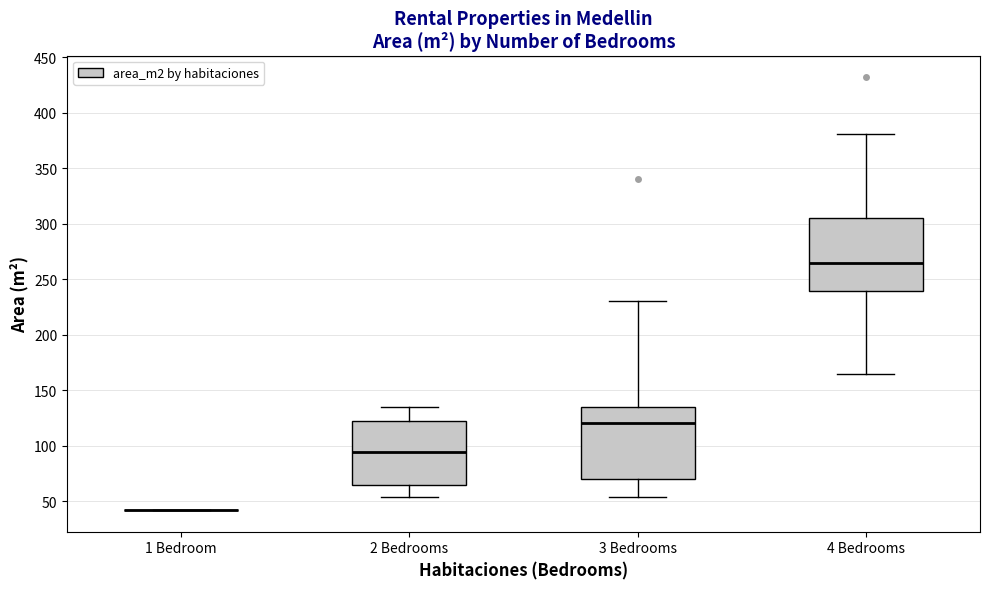

Reading left to right, read every box against the y-axis: the position of its median line, the range the box covers, and the ends of its whiskers. The values are not printed on the chart, so give them approximately, as read against the axis.

1 Bedroom: box collapsed to a line at 40, whiskers 40 to 40
2 Bedrooms: median 95, box 65 to 120, whiskers 55 to 135
3 Bedrooms: median 120, box 70 to 135, whiskers 55 to 230
4 Bedrooms: median 265, box 240 to 305, whiskers 165 to 380